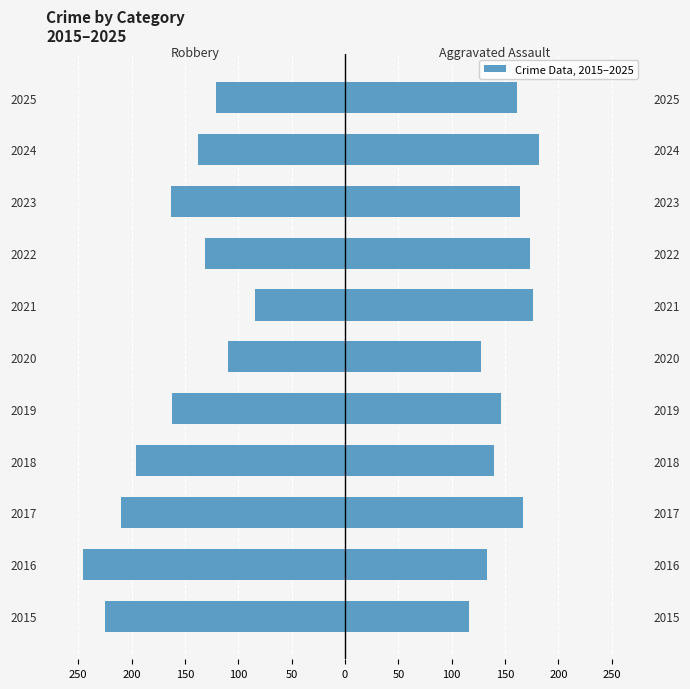

What is the difference between the maximum and minimum values in the Robbery series?

162